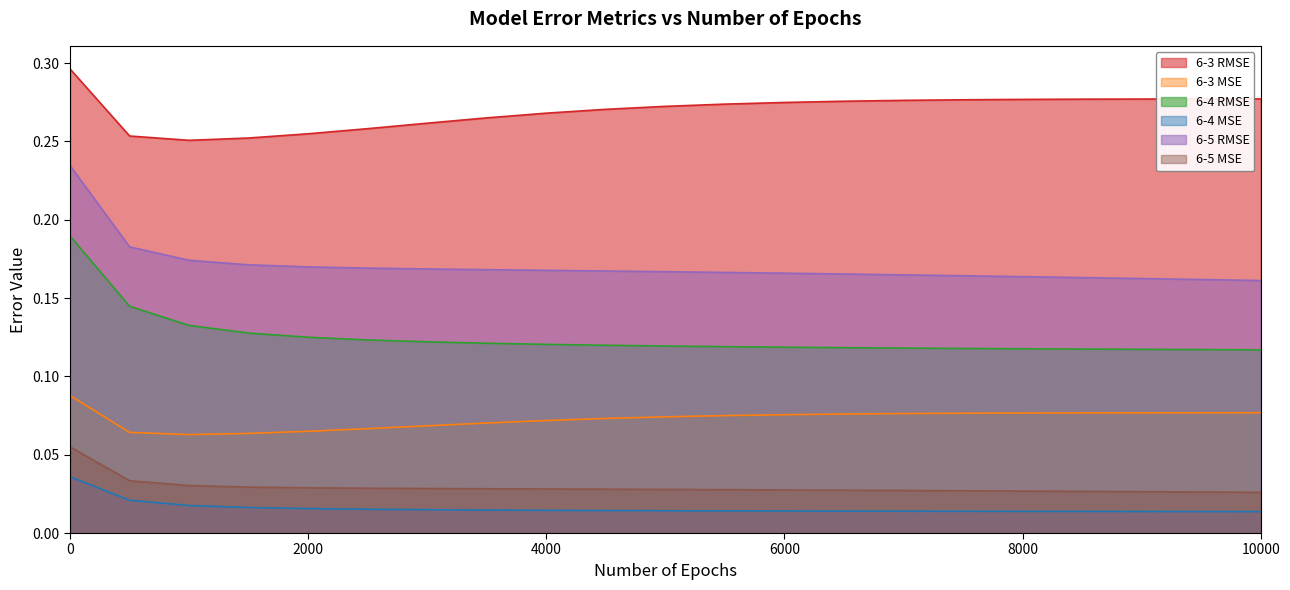

Is it true that 6-3 MSE equals 0.1 at 2000?

True